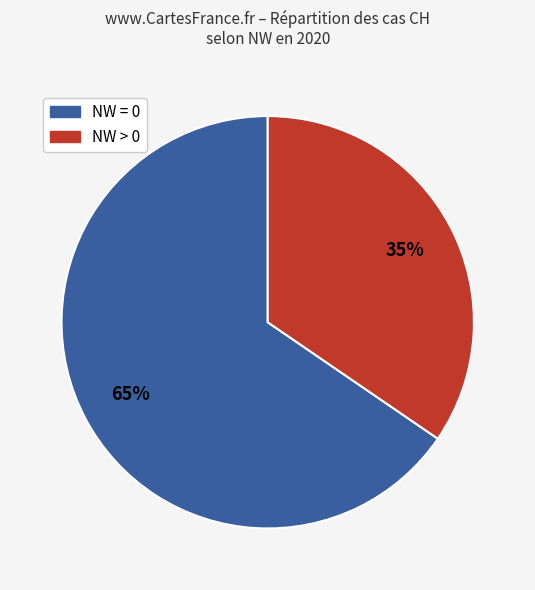

Does any single category account for the majority?

Yes